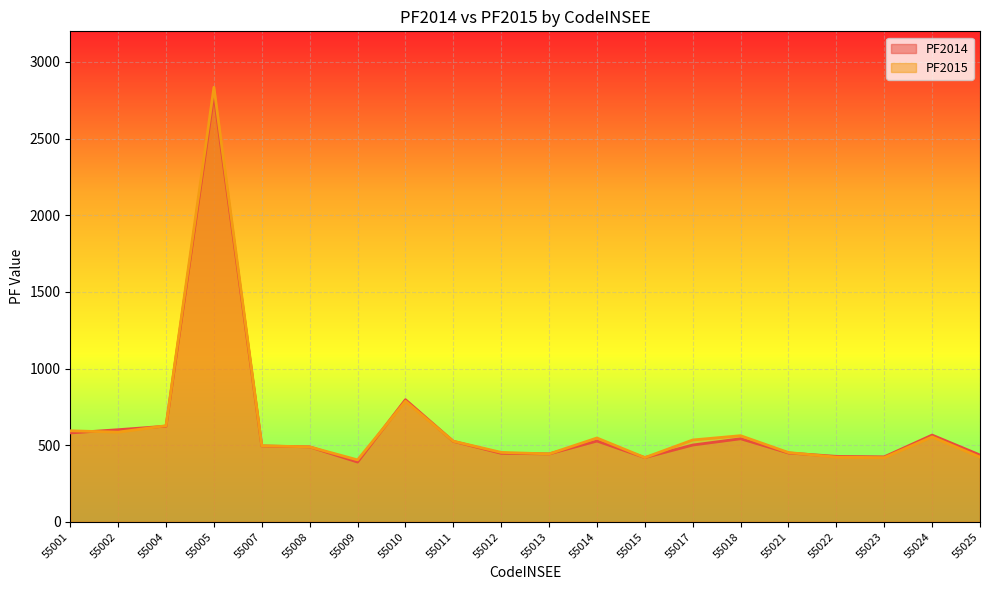

What is the sum of the PF2014 values at 55018 and 55008?

1031